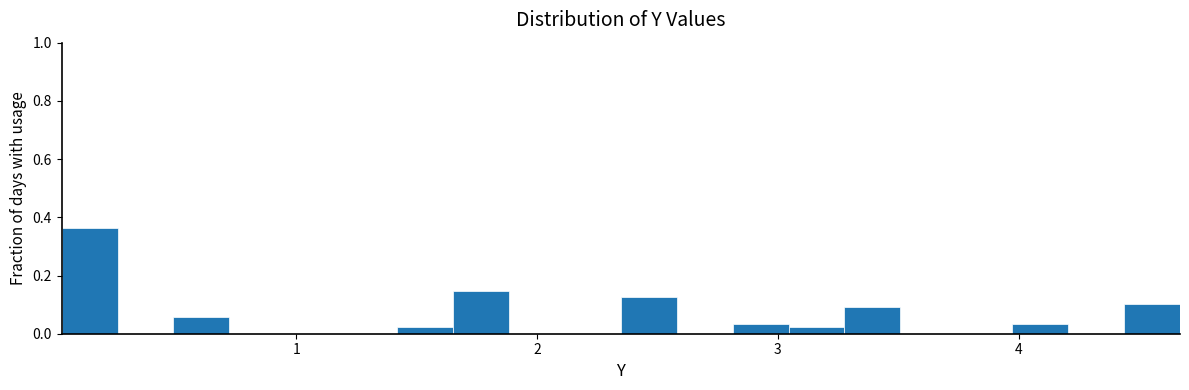

Around what value on the x-axis is the tallest bar? Give the approximate position of its centre, as read against the axis.

0.1